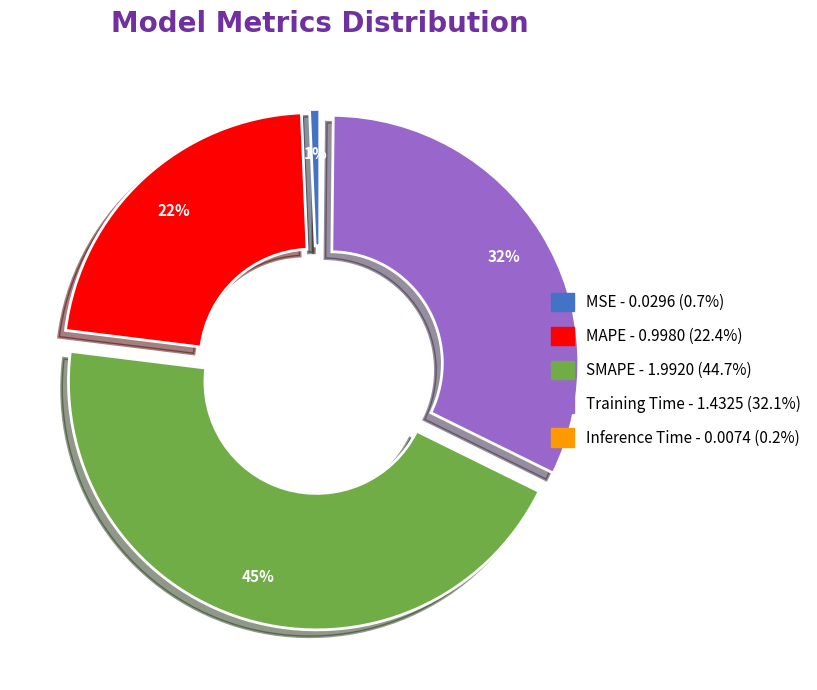

Does any single category account for the majority?

No